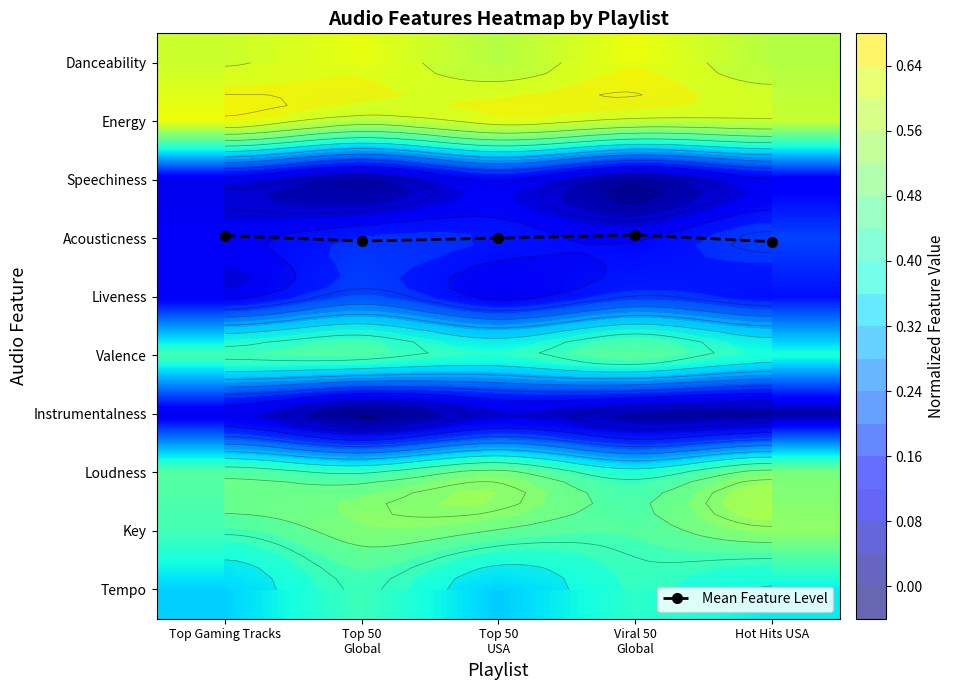

Which series has the largest total across all categories?

Mean Feature Level